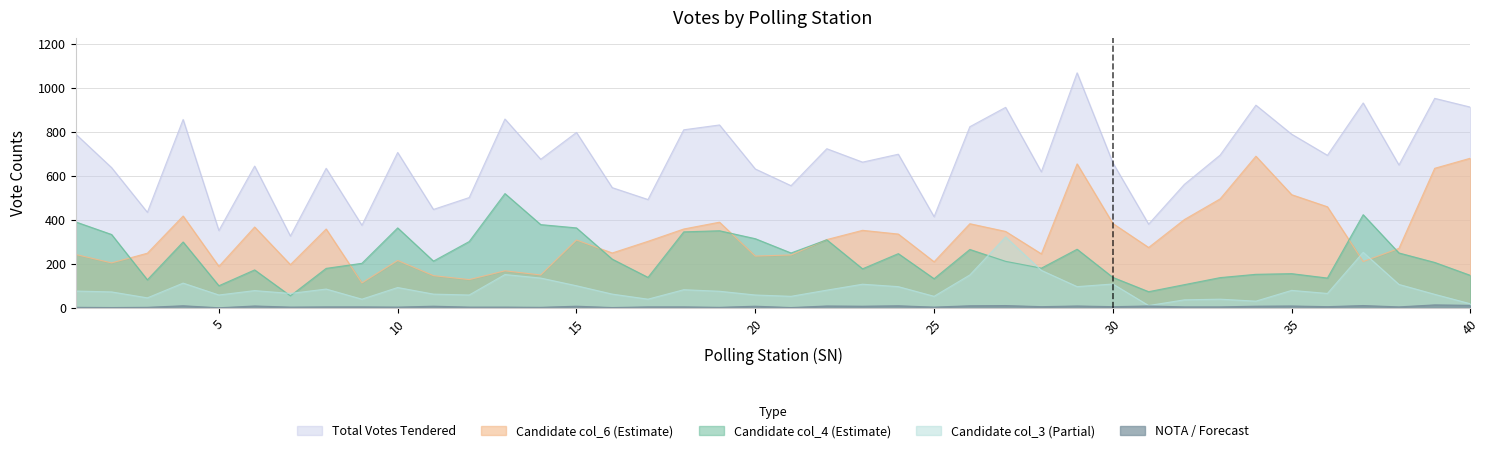

What are all the series names shown in the legend?

Total Votes Tendered, Candidate col_6 (Estimate), Candidate col_4 (Estimate), Candidate col_3 (Partial), NOTA / Forecast